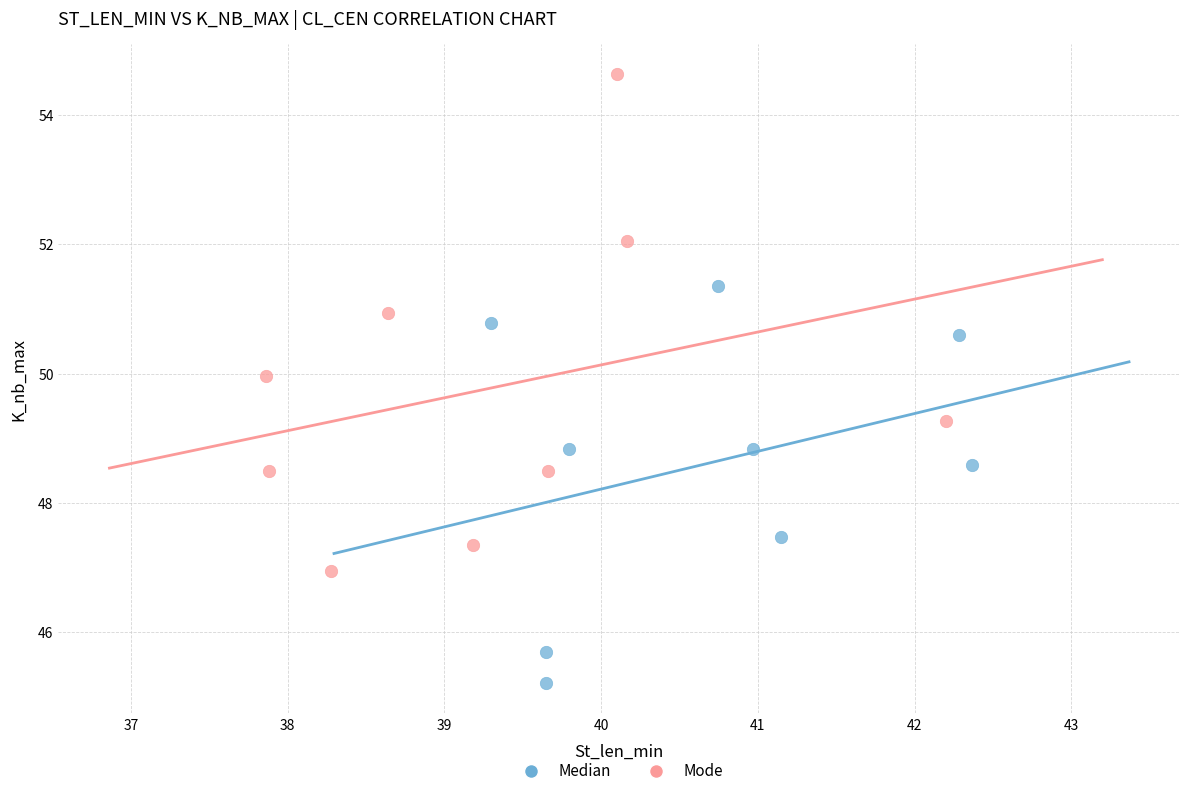

Which series reaches the minimum Y coordinate?

Median